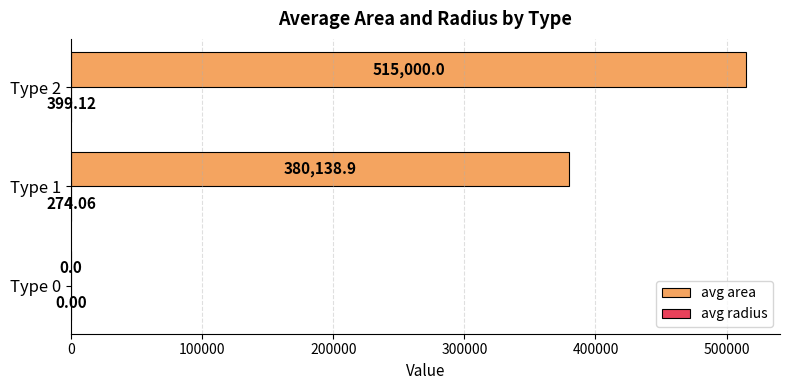

What is the sum of the avg area values at Type 0 and Type 2?

515000.0